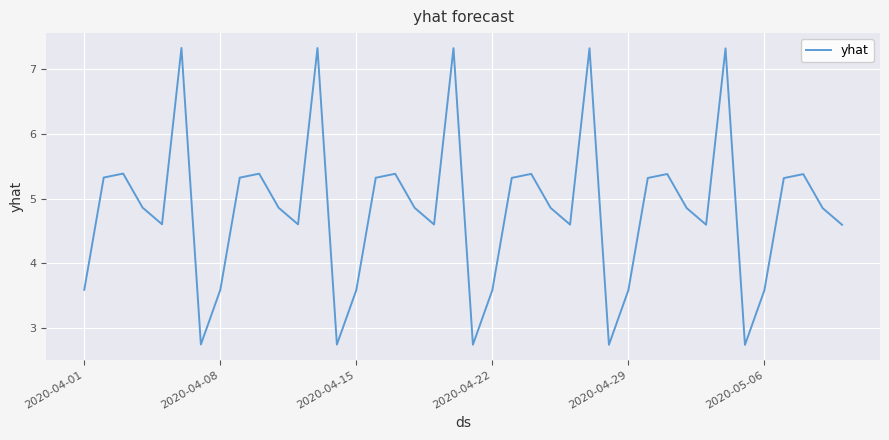

What is the difference between the maximum and minimum values?

4.6